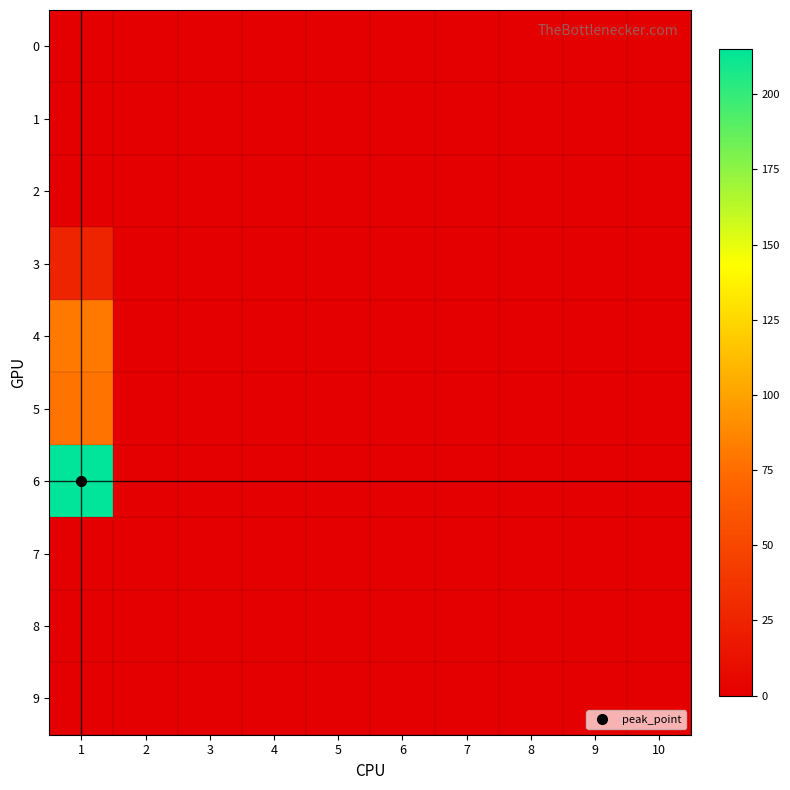

At how many categories does at least one series exceed 151?

1